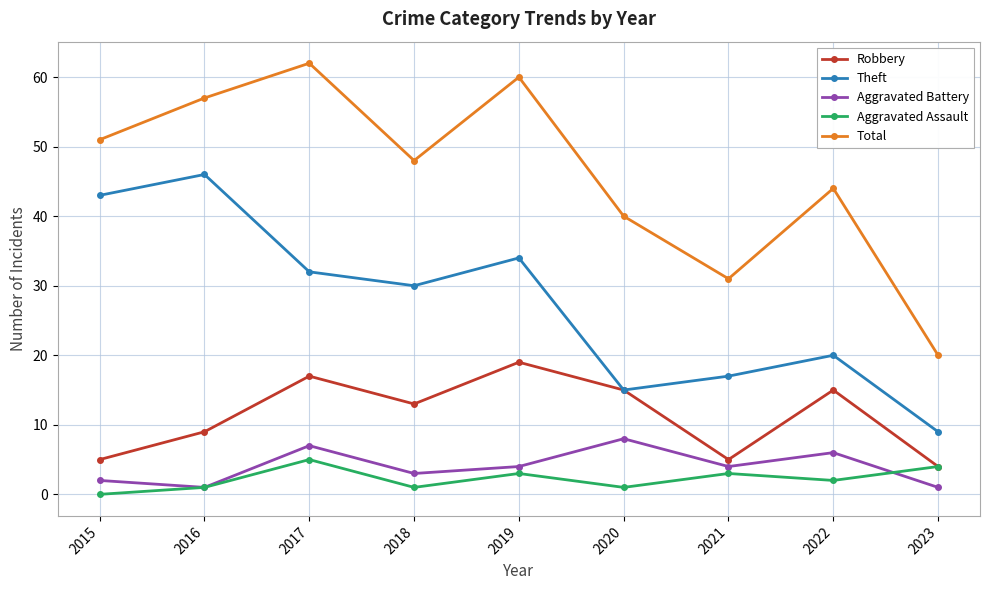

Which series has the widest spread of values?

Total